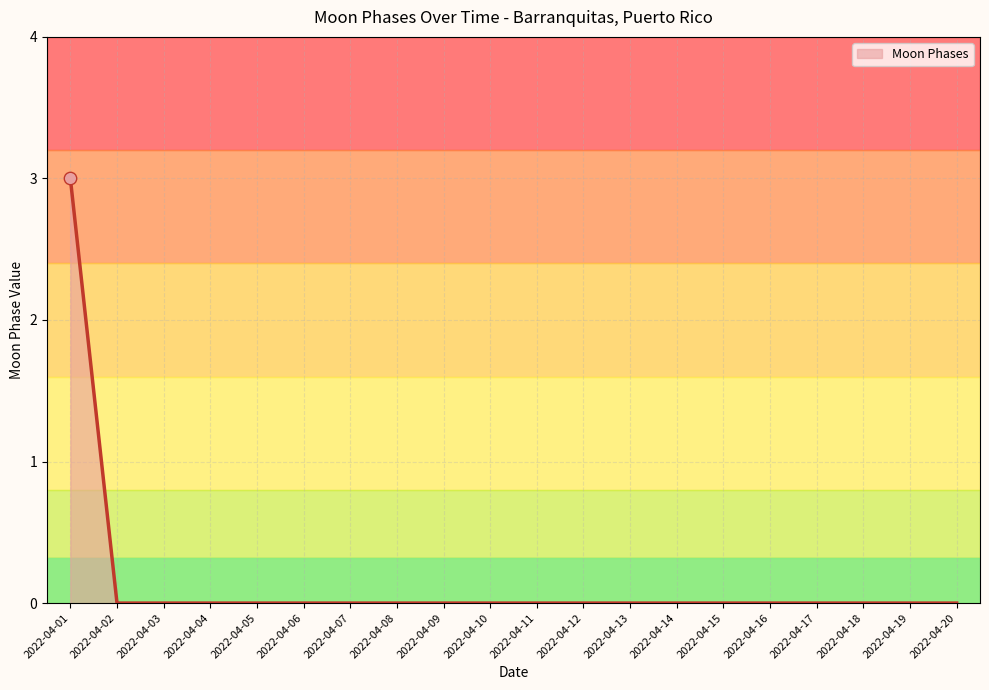

Which has a higher value, 2022-04-01 or 2022-04-14?

2022-04-01